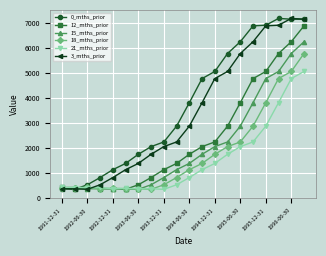

True or false: 0_mths_prior has more than 2 points higher than both neighbors.

False